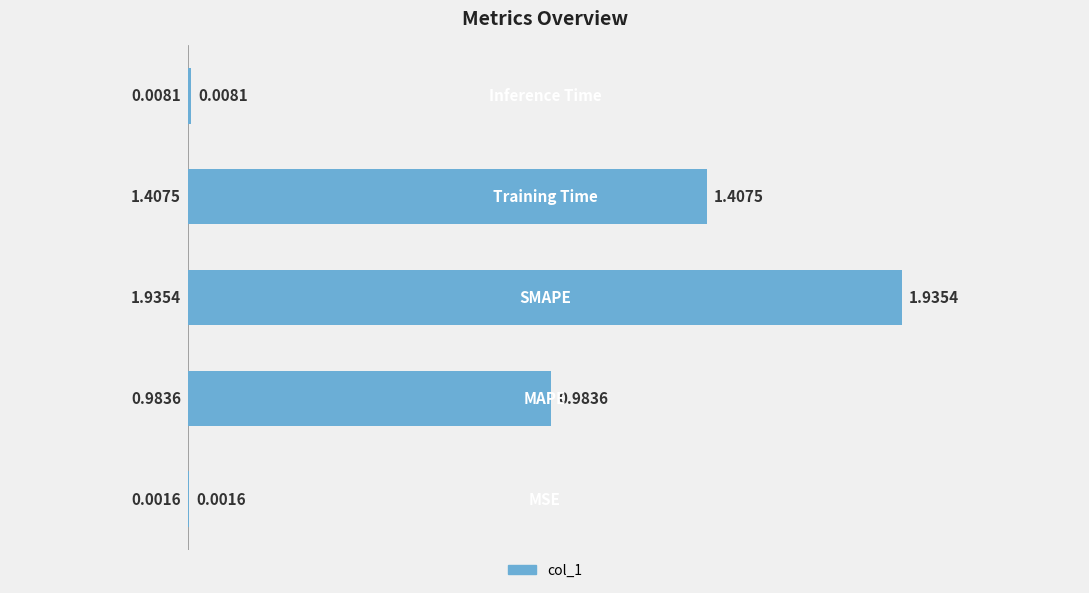

What is the sum of all values?

4.3